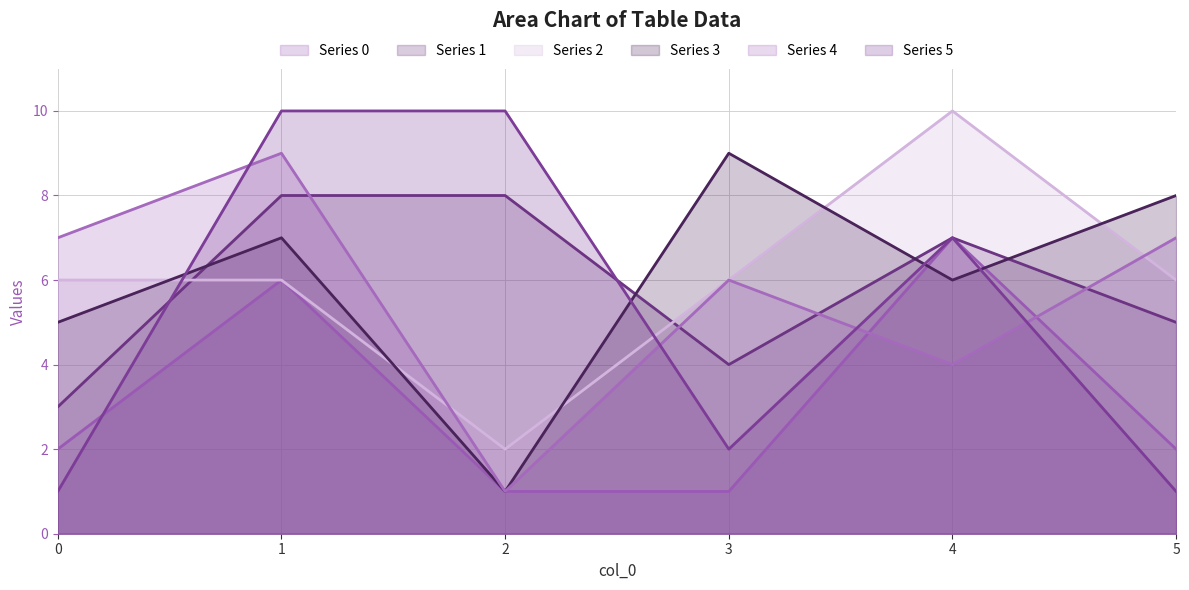

At which label does 4 first exceed 7?

1